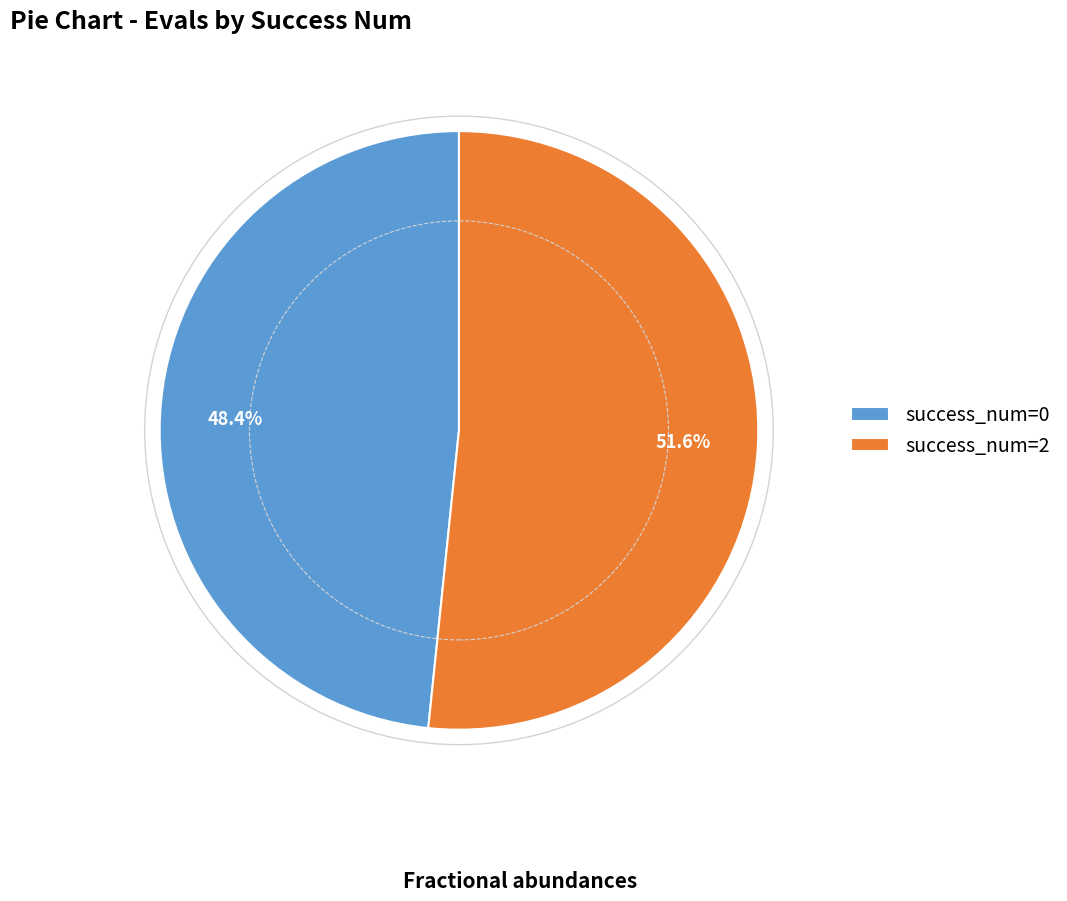

Is the sum of success_num=2 and success_num=0 greater than half?

Yes